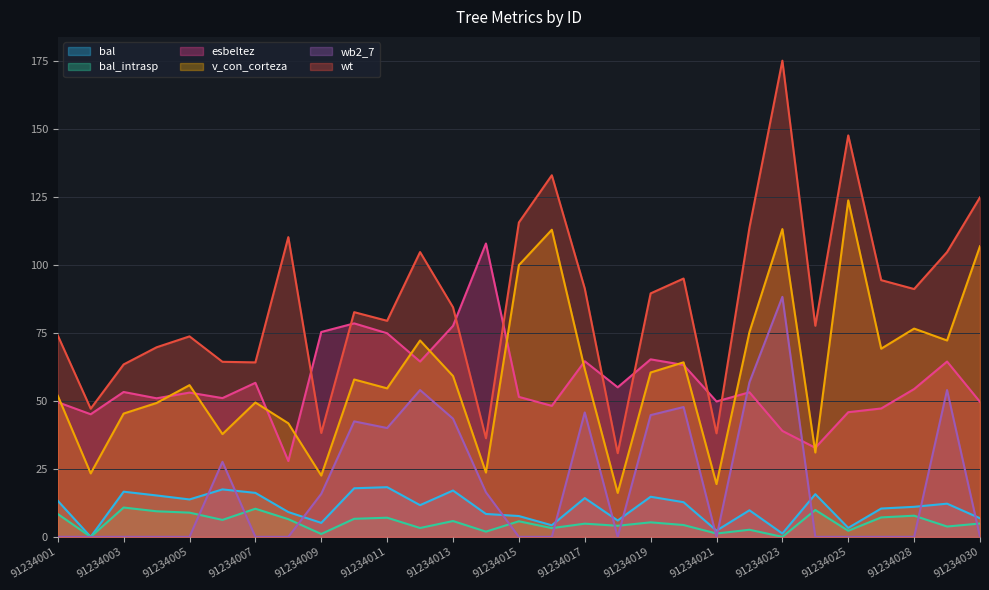

At which label does bal first exceed 11?

91234001